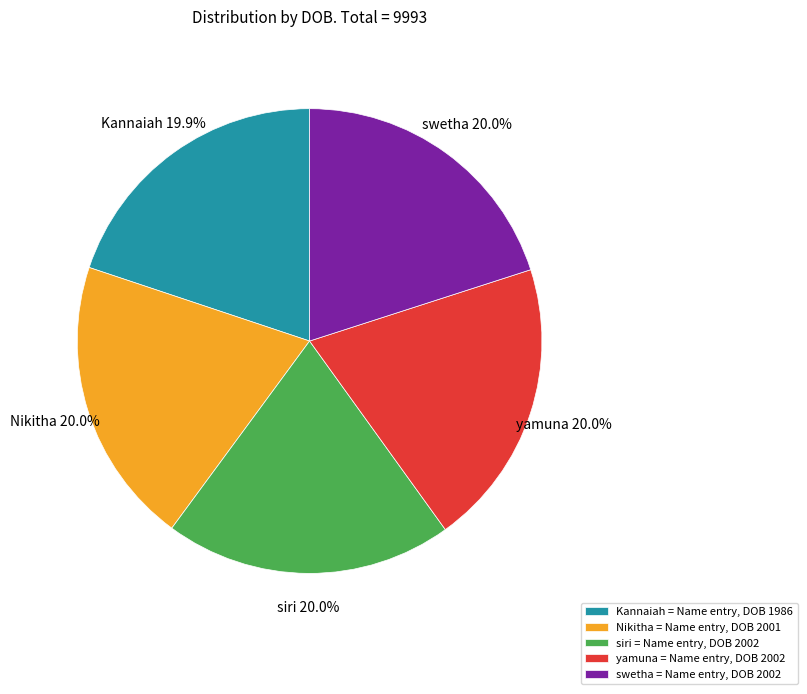

Is there any slice that represents more than half of the pie?

No